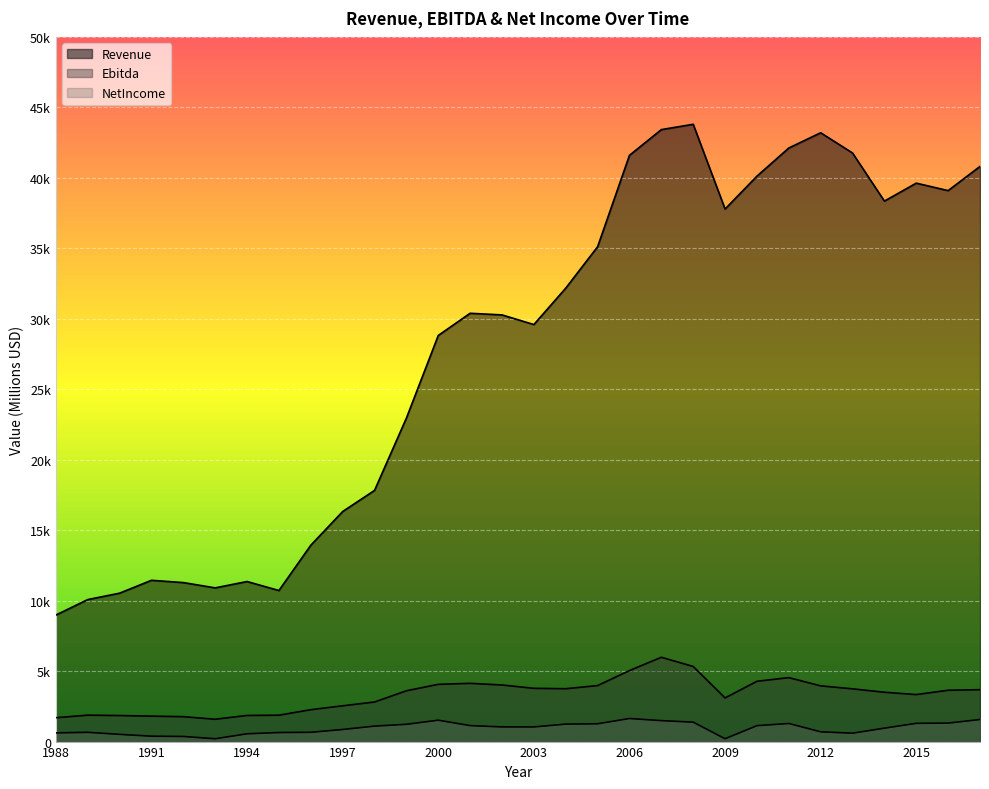

Which series has the widest spread of values?

Revenue